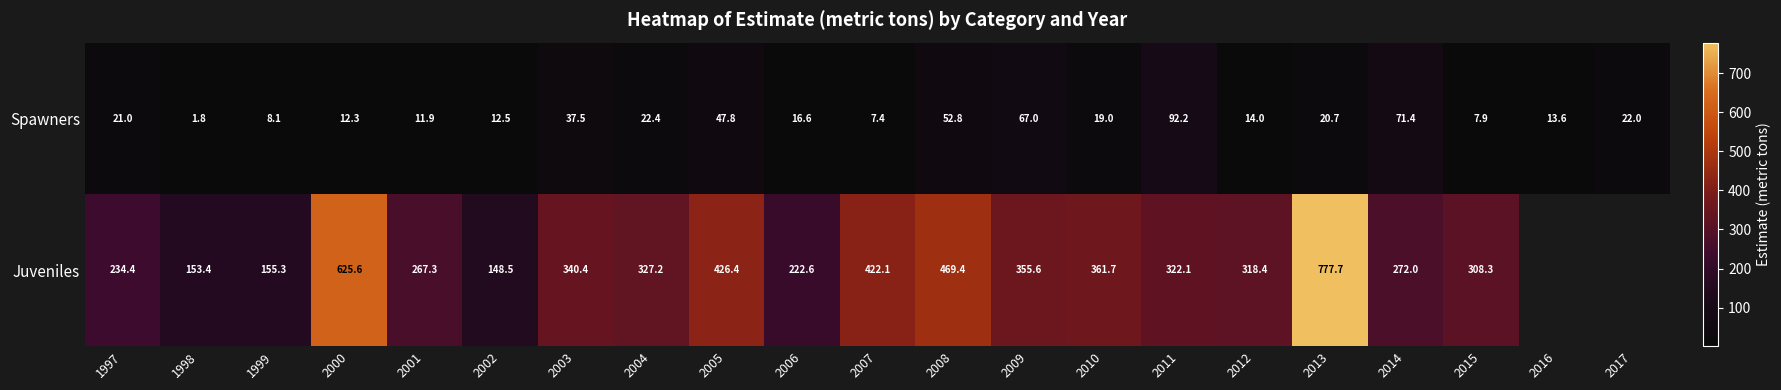

What is the spread (max minus min) of values at 2007?

414.7